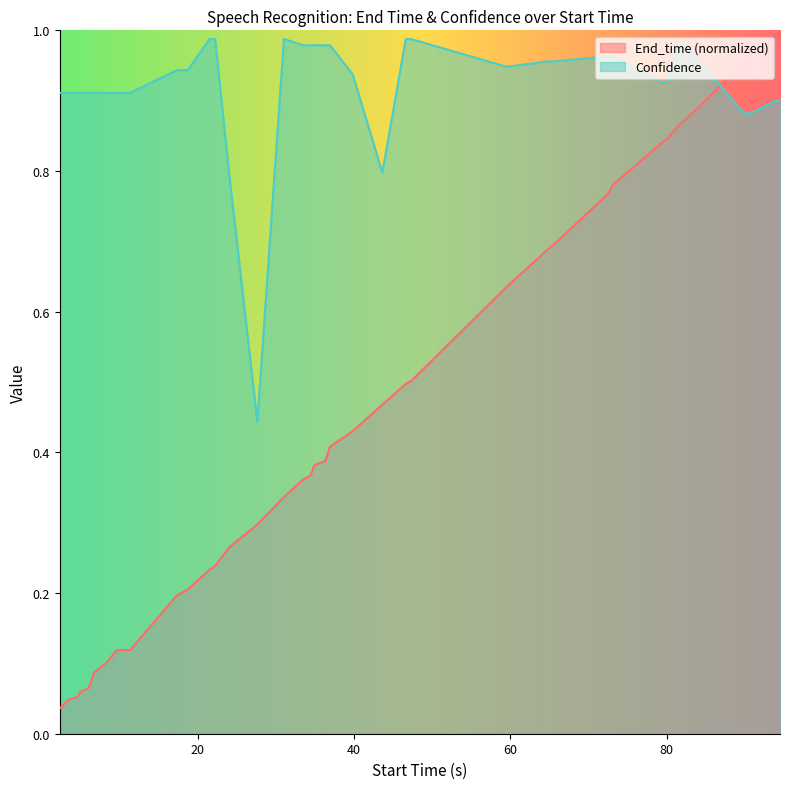

At 39.8, list the series in order from smallest to largest.

End_time, Confidence